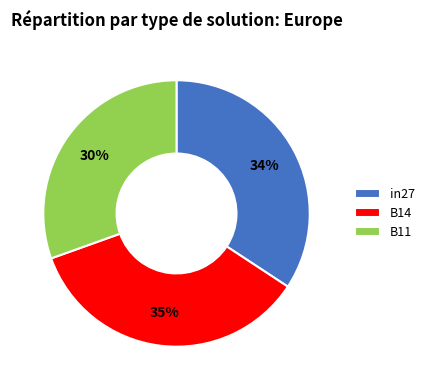

Do in27 and B14 together represent more than half of the pie?

Yes